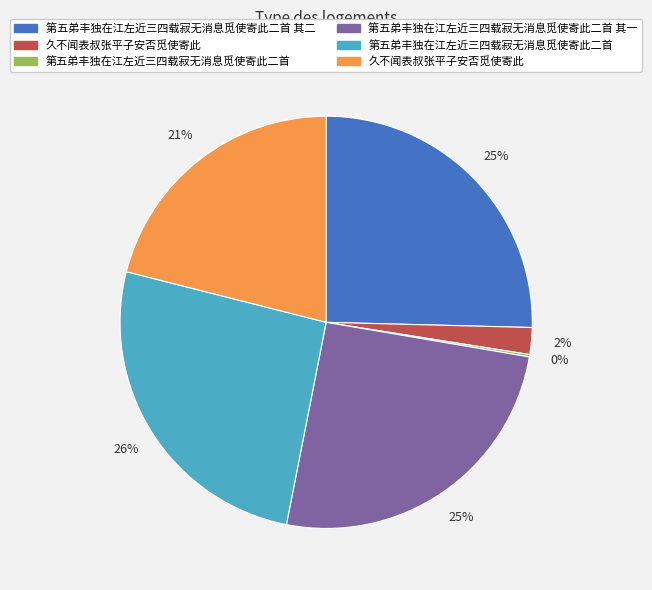

To the nearest percent, what is the average slice percentage?

17%